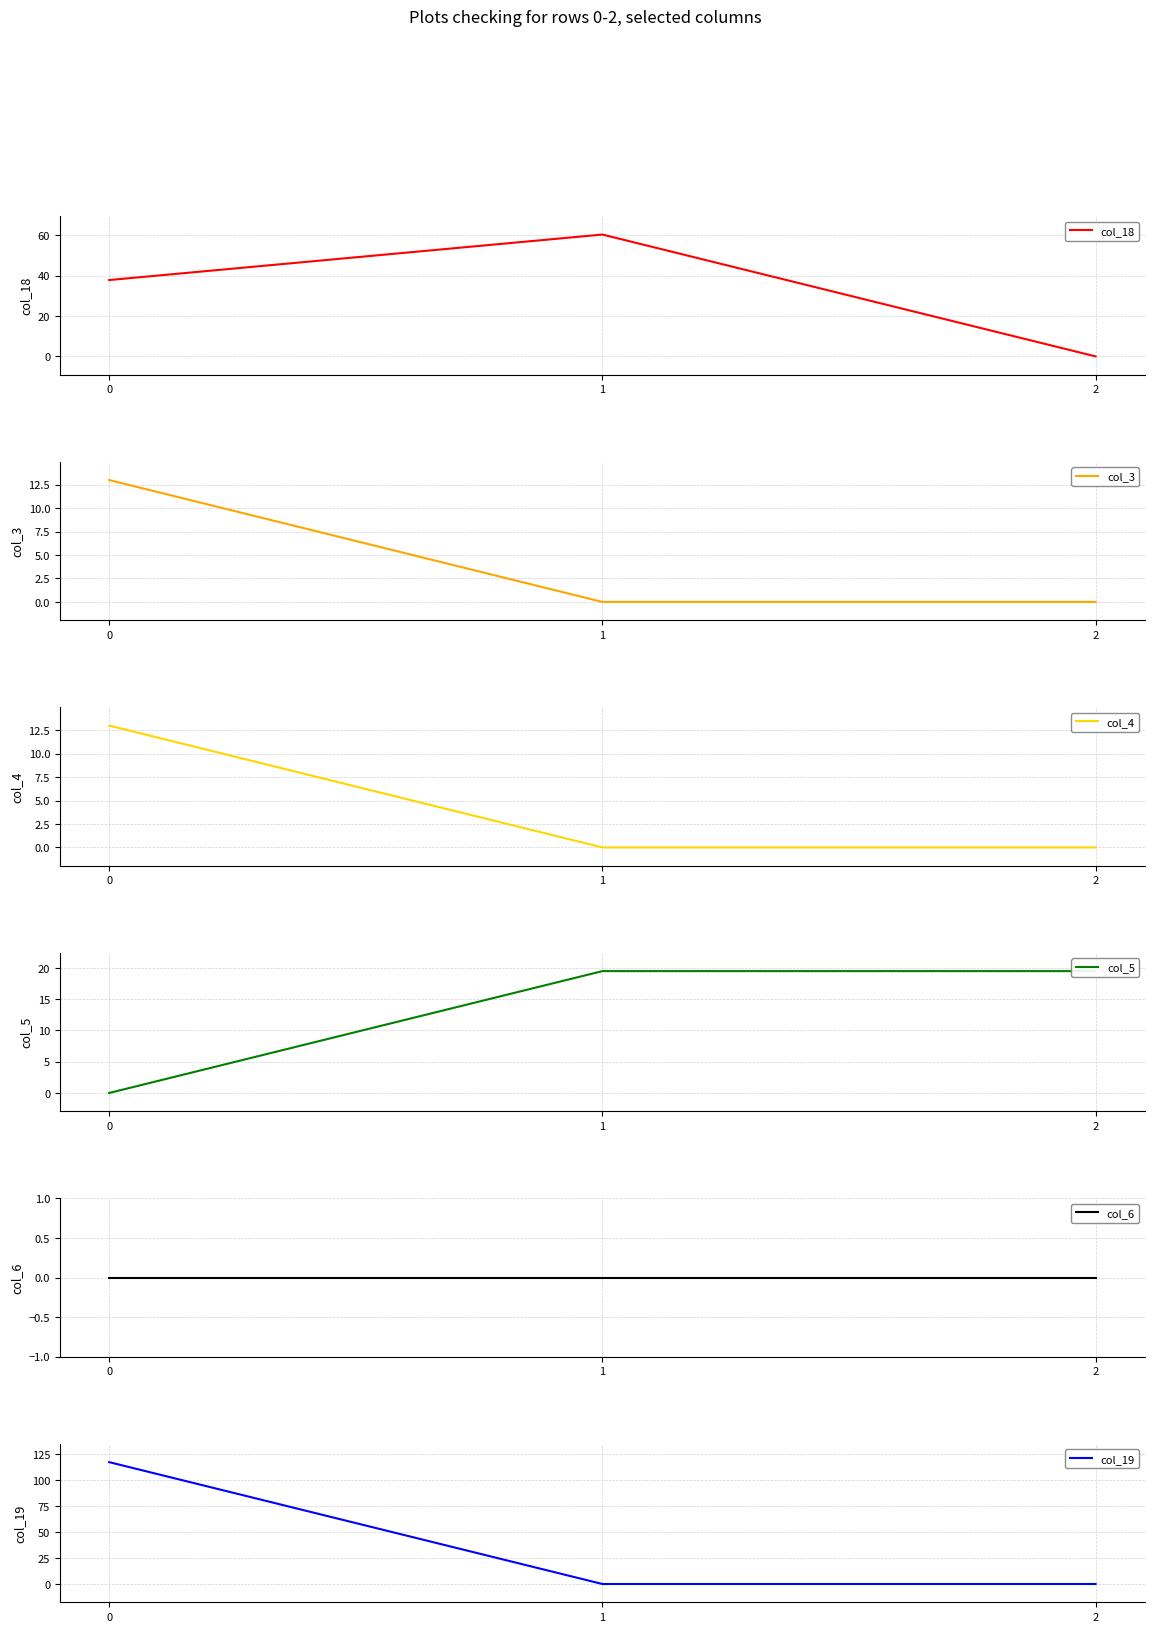

Reading right to left, list all the values displayed in this chart.

col_18: 2=0.0	1=60.4	0=37.9
col_3: 2=0.0	1=0.0	0=13.0
col_4: 2=0.0	1=0.0	0=13.0
col_5: 2=19.5	1=19.5	0=0.0
col_6: 2=0.0	1=0.0	0=0.0
col_19: 2=0.0	1=0.0	0=117.0